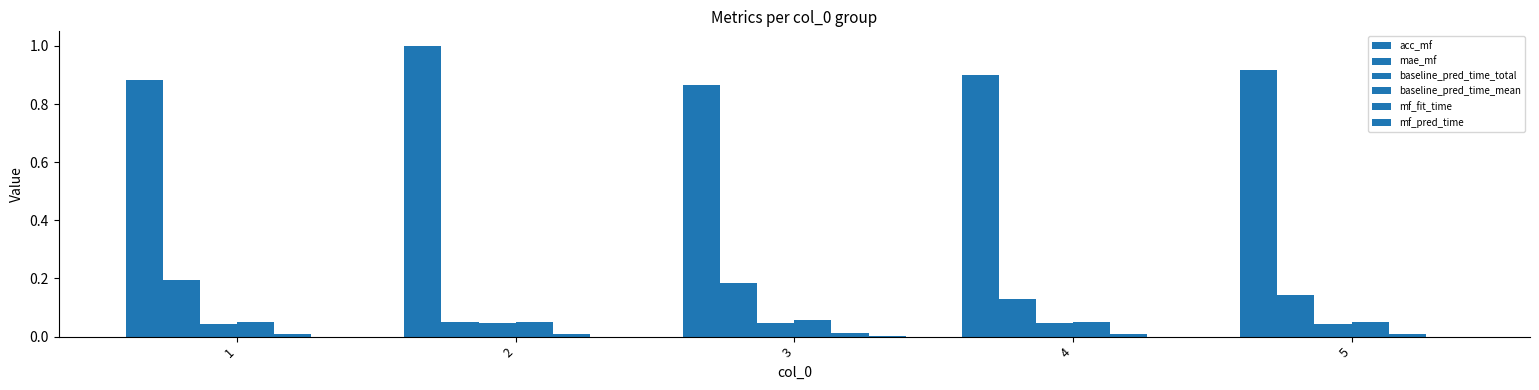

At which label does baseline_pred_time_mean reach its minimum?

1